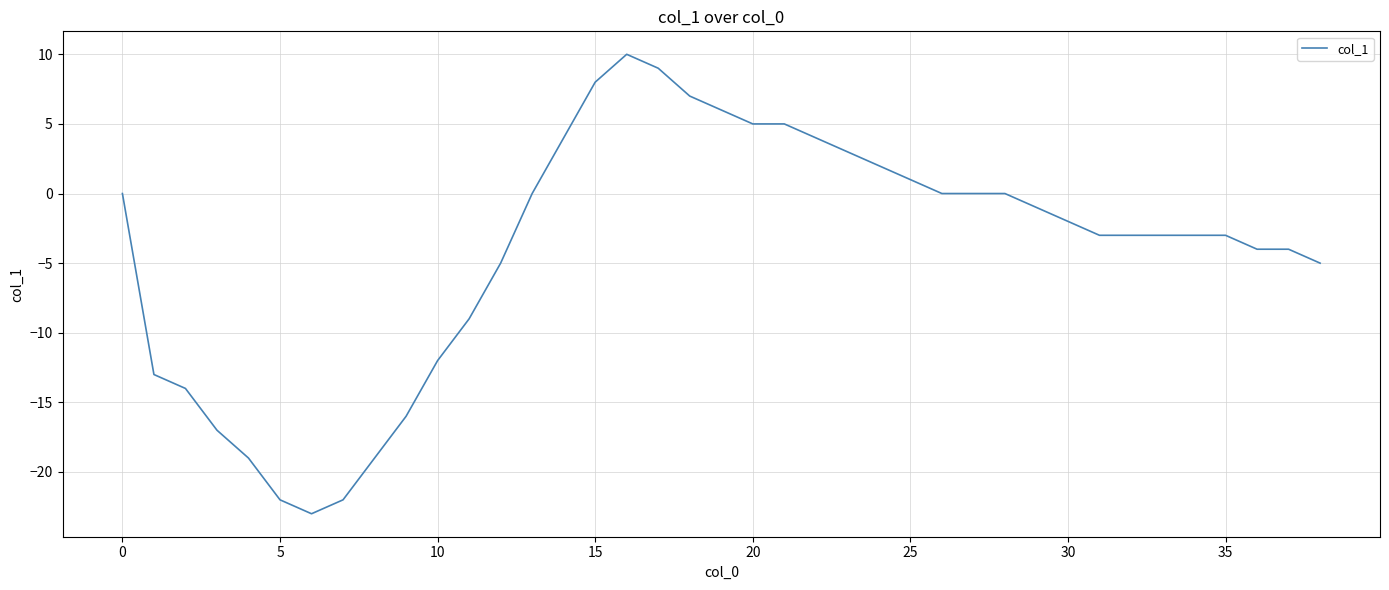

What is the greatest value displayed?

10